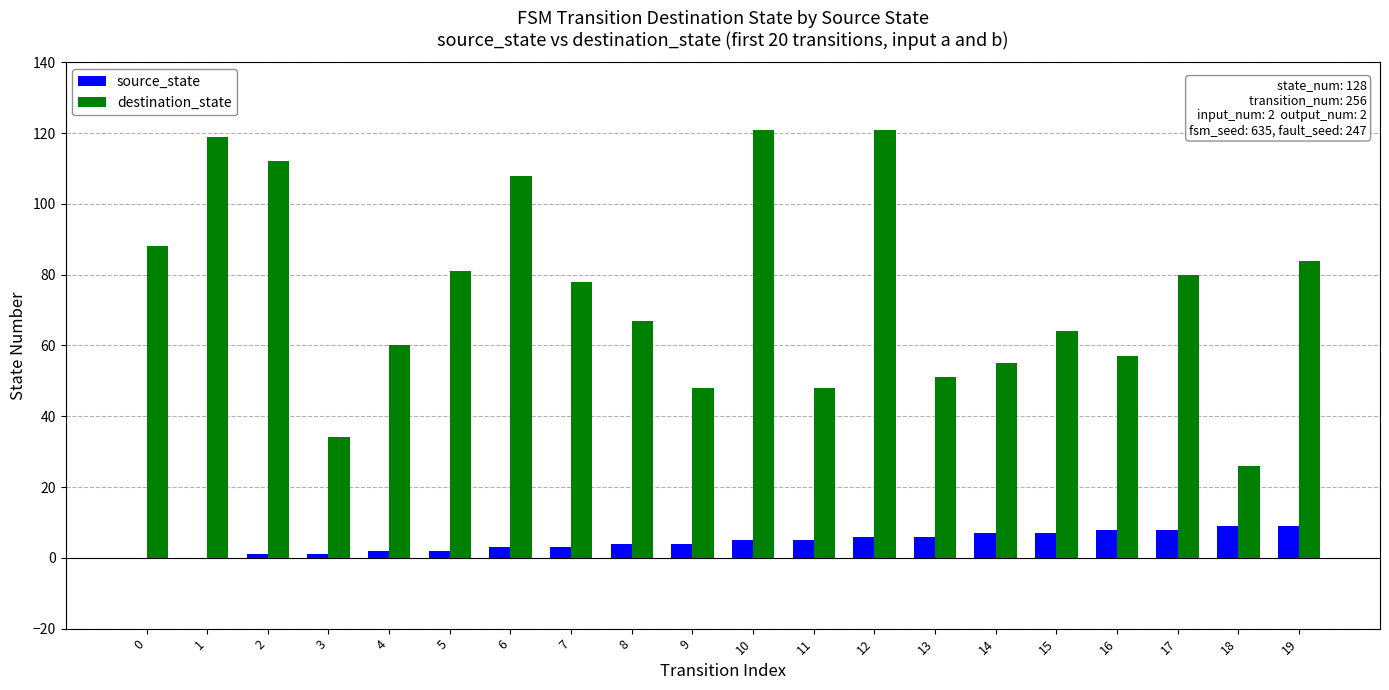

What are all the series names shown in the legend?

source_state, destination_state